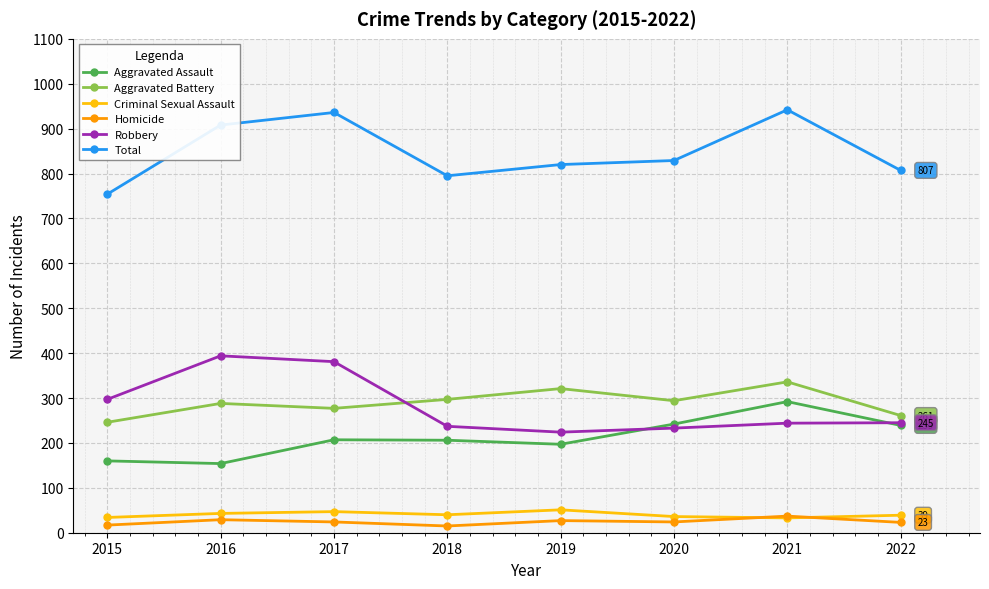

What is the greatest value displayed?

942